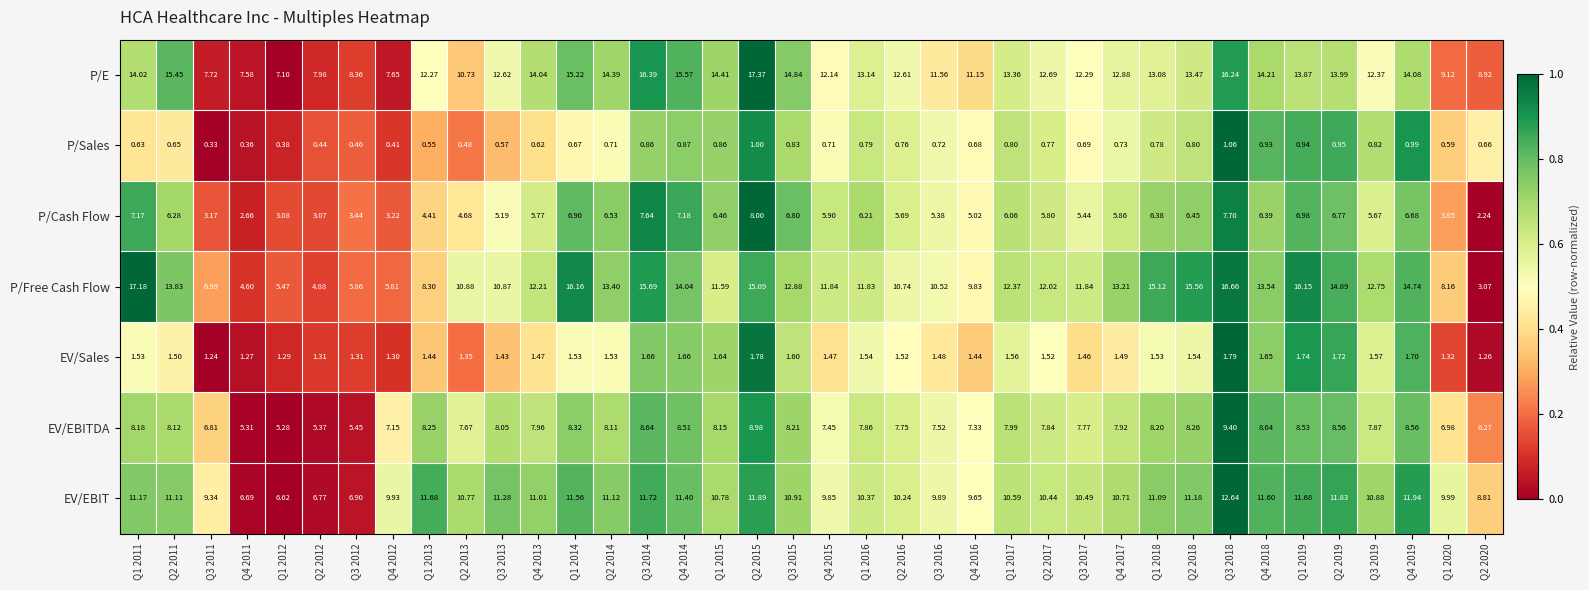

Which series has the largest total across all categories?

P/E